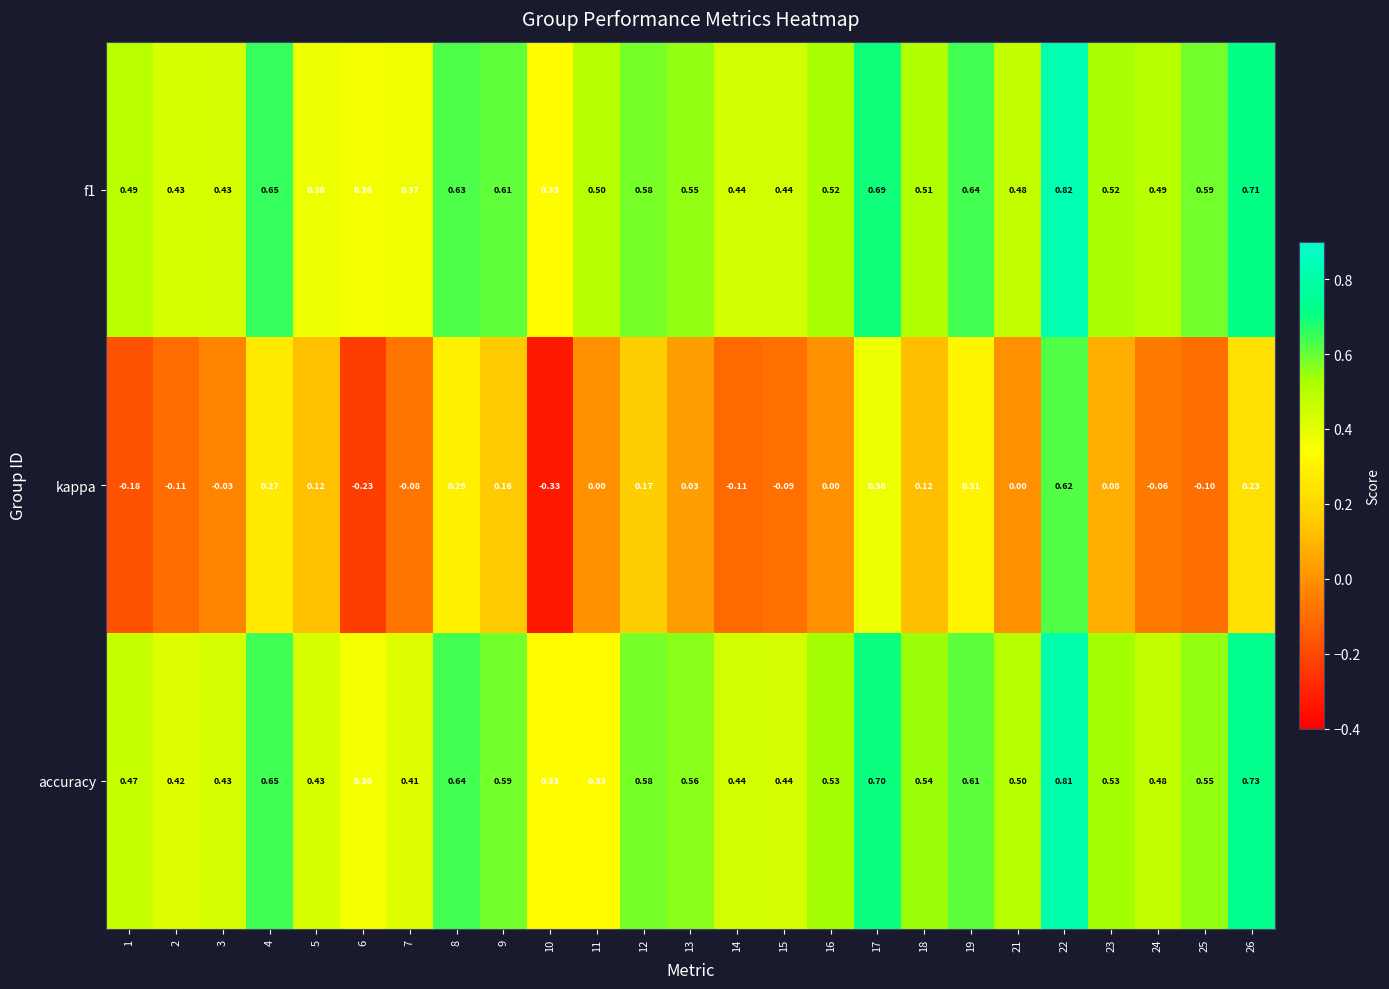

Which series has the widest spread of values?

kappa